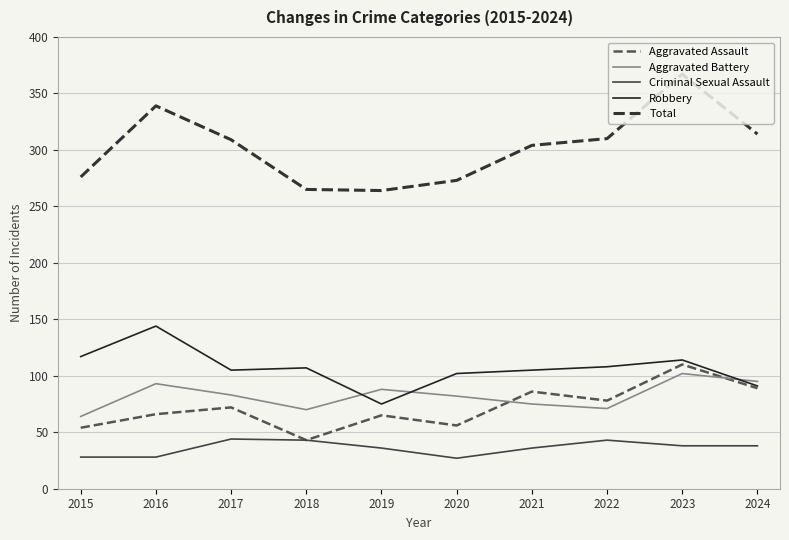

Rank the series by their maximum value, from highest to lowest.

Total, Robbery, Aggravated Assault, Aggravated Battery, Criminal Sexual Assault